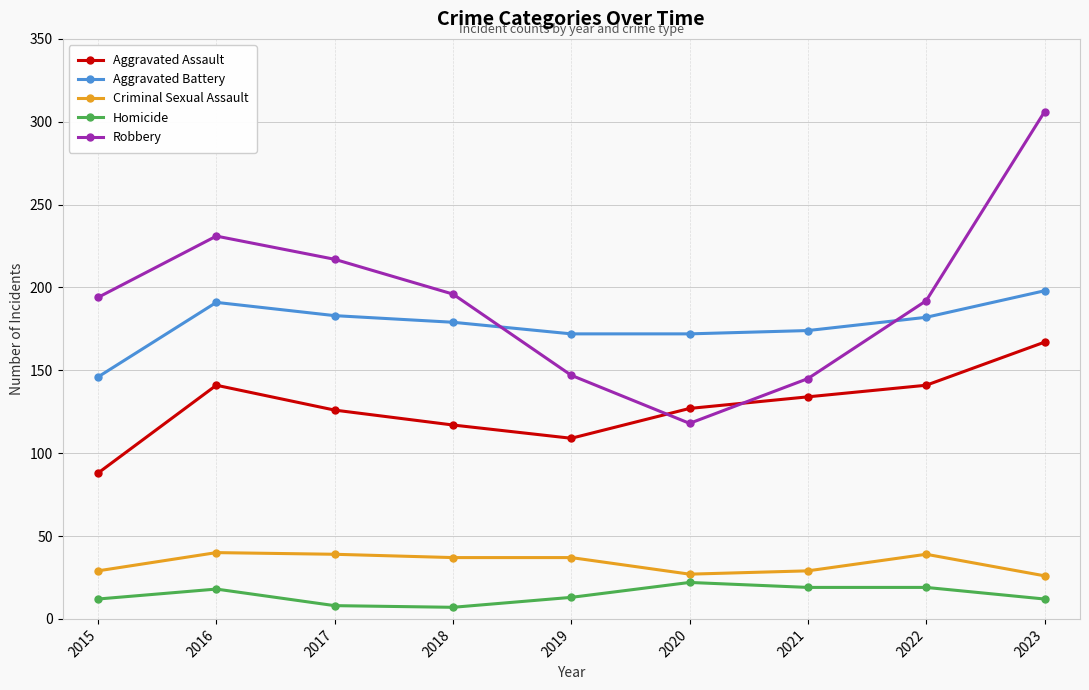

What is the value of the Homicide point at the 8th from the left?

19